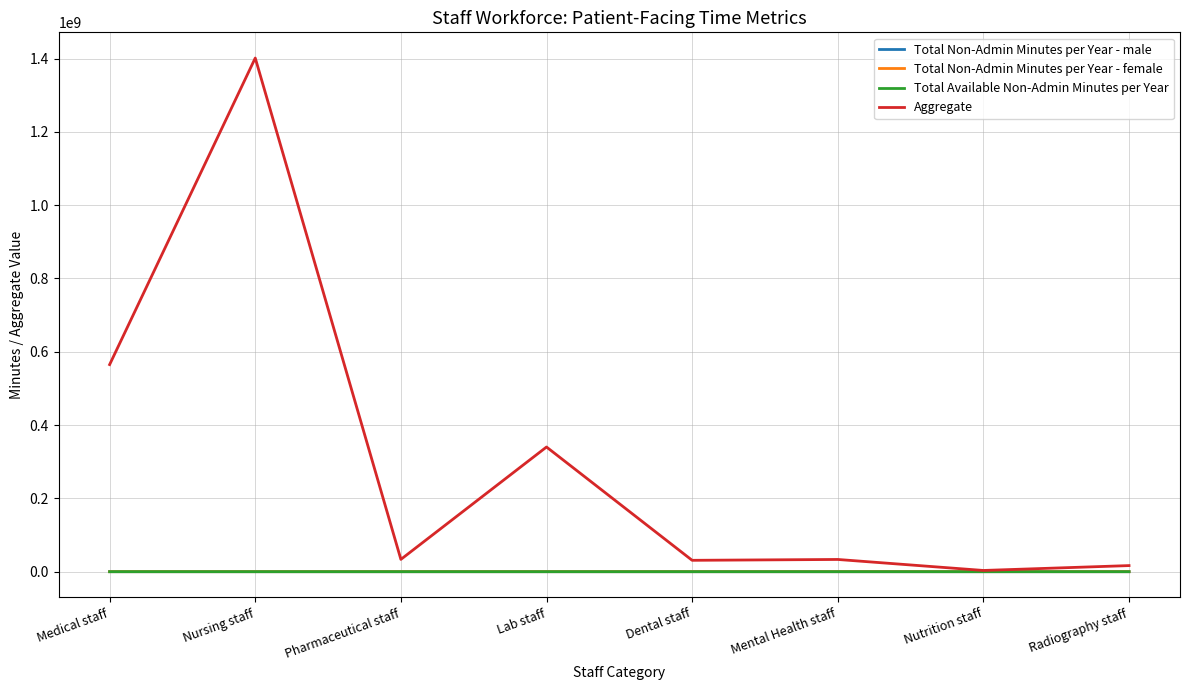

Is this an area chart (filled region under the line)?

No